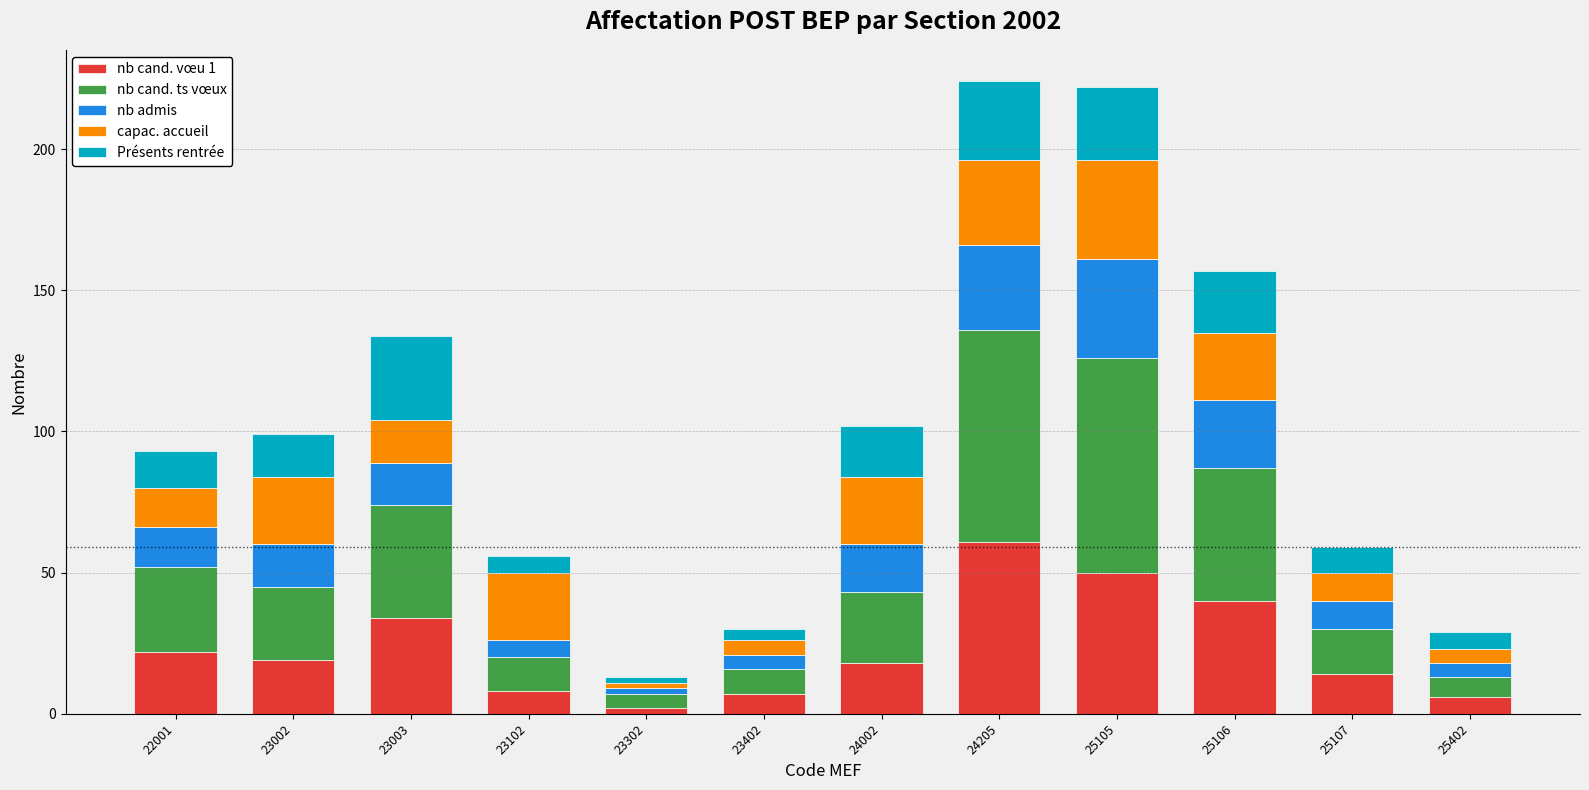

What is the total value across all series at 24002?

102